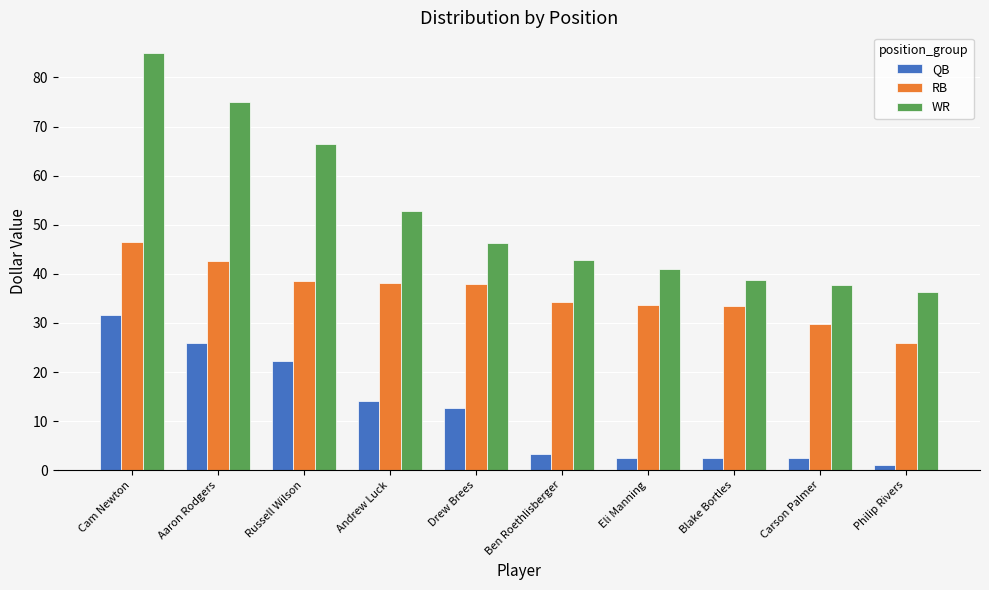

What is the approximate value of QB at Cam Newton?

31.6